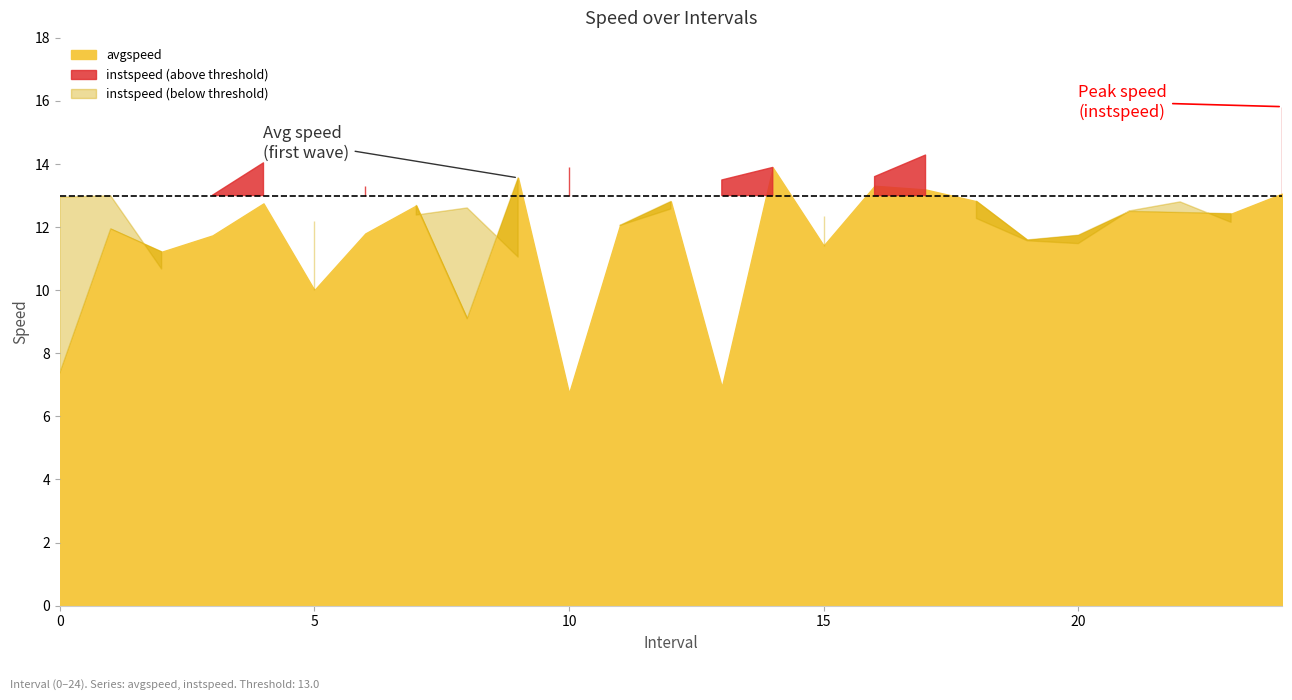

Rank the categories by value from highest to lowest.

14, 9, 16, 17, 24, 18, 12, 4, 7, 21, 22, 23, 11, 1, 6, 20, 3, 19, 15, 2, 5, 8, 0, 13, 10